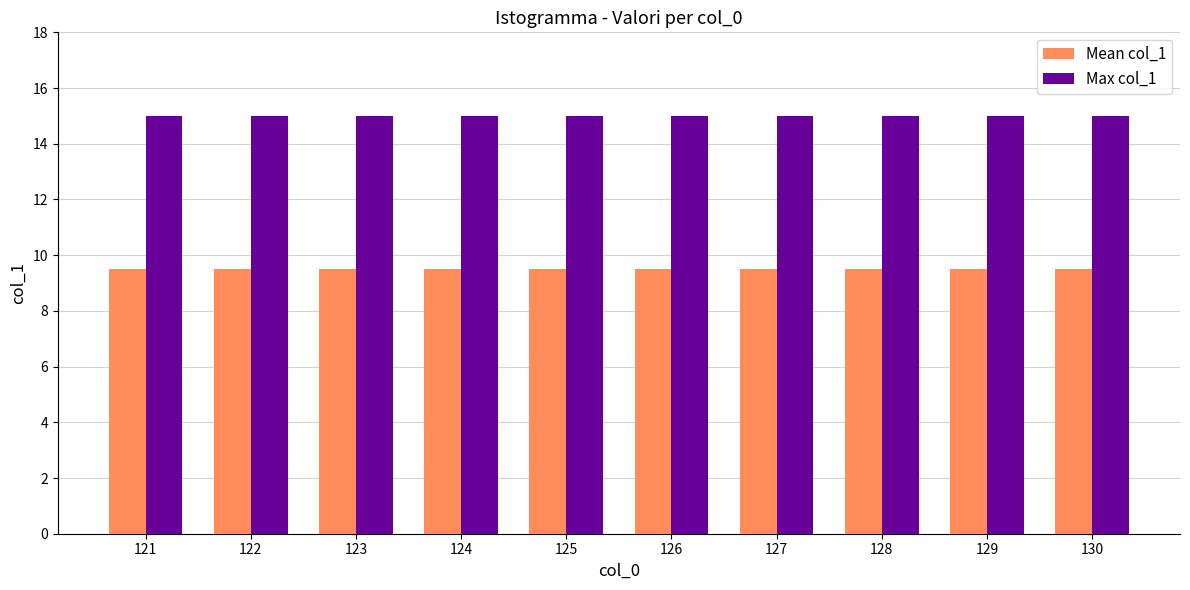

Reading left to right, extract all data points from this chart.

Mean col_1: 9.5	9.5	9.5	9.5	9.5	9.5	9.5	9.5	9.5	9.5
Max col_1: 15.0	15.0	15.0	15.0	15.0	15.0	15.0	15.0	15.0	15.0